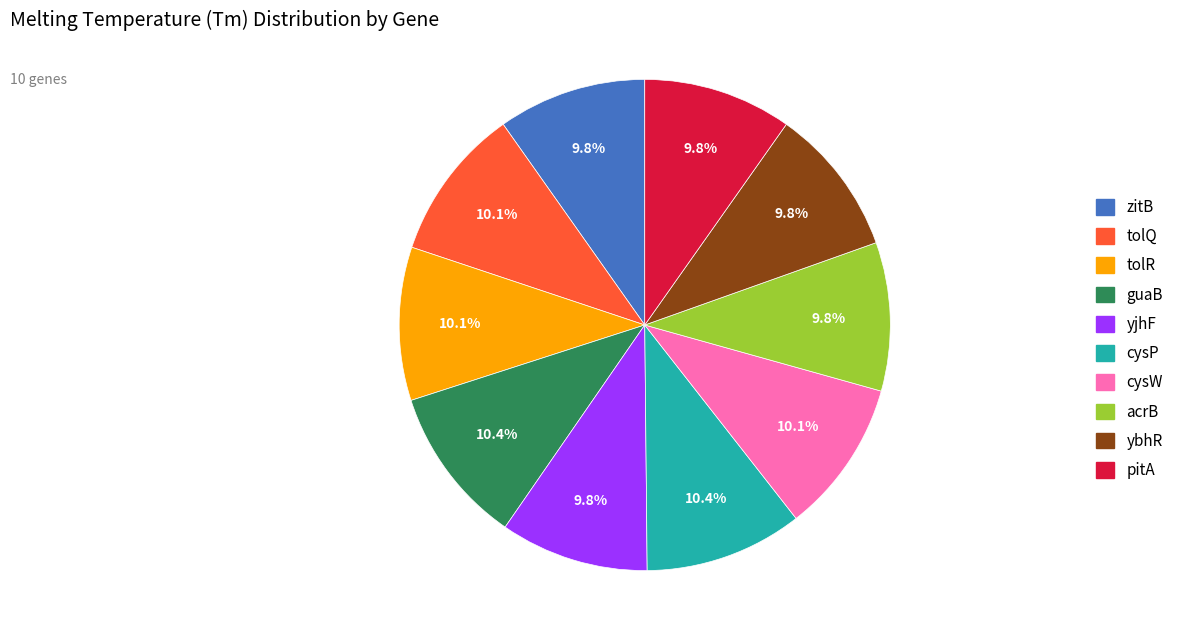

How many segments does this pie chart have?

10